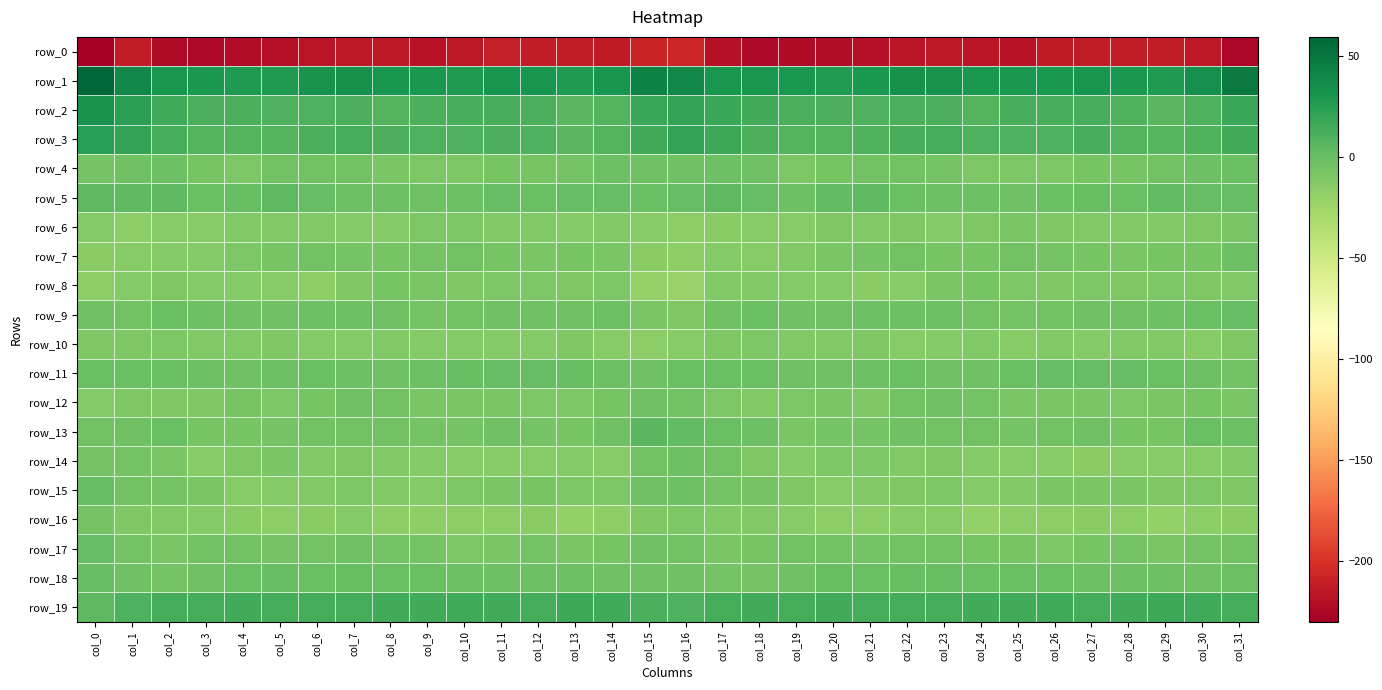

Reading left to right, list all the values displayed in this chart.

row_0: -230.2	-213.2	-222.5	-224.6	-221.4	-220.9	-217.4	-214.6	-215.4	-218.0	-215.5	-211.9	-213.0	-213.0	-214.0	-208.2	-207.2	-219.0	-224.3	-223.1	-221.6	-219.8	-215.8	-214.4	-216.6	-218.0	-213.5	-212.3	-213.0	-212.9	-214.7	-225.1
row_1: 59.4	40.0	31.0	29.3	28.2	28.4	32.4	33.7	31.3	29.4	28.6	31.2	31.5	27.9	31.6	42.8	39.9	31.1	30.7	29.0	27.5	29.7	33.6	33.3	29.7	29.3	29.0	32.2	29.7	28.6	34.7	47.7
row_2: 33.0	23.9	16.3	11.5	11.5	10.4	10.2	11.7	8.4	11.1	12.7	12.8	10.9	6.1	7.7	17.9	20.7	18.4	14.3	11.4	11.0	10.1	11.2	10.8	8.3	12.2	12.9	12.6	8.7	5.9	10.1	18.4
row_3: 24.3	19.9	13.8	8.4	8.1	7.9	11.0	13.3	11.8	10.0	10.4	11.5	10.4	5.9	7.7	14.7	20.9	17.0	11.8	7.8	7.9	8.8	12.3	13.4	10.3	10.1	10.6	12.0	8.1	6.3	9.1	15.2
row_4: -5.3	-2.8	-2.2	-6.9	-8.7	-4.7	-4.9	-4.7	-8.4	-9.5	-9.3	-7.2	-6.5	-5.9	-2.8	-3.8	-3.6	-1.7	-3.4	-9.0	-7.0	-4.5	-4.5	-5.7	-9.5	-9.5	-8.6	-6.7	-6.7	-4.2	-2.0	-0.8
row_5: 4.0	3.9	3.2	-1.5	0.3	4.1	0.9	-2.0	-2.0	-3.2	-2.3	0.9	-0.8	0.9	1.7	-1.2	0.8	4.9	1.1	-2.1	2.6	3.4	-0.6	-2.0	-2.1	-3.7	-0.7	0.4	-1.0	2.5	1.6	1.3
row_6: -12.4	-15.3	-13.2	-14.1	-10.8	-11.3	-10.8	-12.0	-11.9	-8.6	-8.6	-11.3	-11.7	-12.0	-11.7	-13.1	-15.4	-14.2	-13.8	-13.3	-10.4	-11.4	-10.7	-12.8	-10.7	-7.6	-9.9	-11.7	-11.7	-11.9	-10.1	-7.7
row_7: -14.6	-13.7	-12.5	-12.8	-9.0	-7.3	-4.5	-5.6	-6.6	-5.6	-5.0	-7.0	-7.7	-7.1	-8.0	-15.0	-17.0	-12.8	-13.2	-11.7	-8.2	-6.1	-4.5	-6.3	-6.4	-5.0	-5.8	-7.3	-7.5	-6.9	-7.3	-2.1
row_8: -15.7	-13.0	-10.4	-12.6	-12.0	-13.7	-15.3	-10.3	-6.3	-8.5	-9.7	-9.3	-9.5	-10.6	-9.4	-20.6	-21.6	-11.5	-11.3	-13.0	-12.0	-14.9	-14.1	-7.7	-6.9	-9.2	-10.0	-8.7	-10.4	-9.4	-9.9	-11.4
row_9: -3.6	-4.3	-0.9	-2.6	-3.2	-3.0	-1.7	-2.0	-3.5	-5.6	-4.4	-3.6	-3.2	-2.9	-2.3	-7.4	-10.7	-3.2	-1.2	-3.3	-3.4	-2.3	-1.9	-2.1	-4.8	-5.2	-4.2	-3.3	-3.1	-2.5	-1.2	0.8
row_10: -10.1	-10.6	-9.3	-10.8	-11.5	-10.2	-12.7	-12.9	-11.2	-12.9	-12.1	-12.3	-12.1	-10.7	-14.0	-15.6	-13.3	-10.6	-9.0	-11.7	-11.1	-10.7	-13.2	-12.3	-11.5	-13.1	-11.7	-12.6	-11.2	-11.4	-14.0	-10.7
row_11: -1.2	-1.1	-1.3	-2.4	-3.3	-2.5	-1.3	-2.0	-3.9	-1.9	0.5	1.3	0.8	0.1	-2.3	-3.1	-0.9	-1.2	-1.2	-3.0	-3.4	-2.0	-1.2	-3.0	-3.2	-1.1	1.3	0.9	0.6	-0.6	-2.5	-4.3
row_12: -12.4	-10.4	-10.7	-10.4	-7.3	-9.6	-7.3	-3.4	-4.8	-7.4	-8.3	-7.9	-9.1	-8.8	-7.3	-3.0	-4.0	-9.1	-10.8	-9.0	-7.9	-9.7	-5.1	-3.5	-6.0	-7.7	-8.3	-8.1	-9.3	-8.3	-6.8	-7.9
row_13: -4.8	-3.0	-1.3	-7.0	-6.5	-5.5	-4.0	-4.7	-4.5	-5.5	-5.8	-3.6	-5.3	-7.0	-3.1	5.2	2.6	-0.7	-2.7	-7.6	-5.9	-5.2	-4.0	-4.7	-4.7	-6.1	-4.9	-3.6	-6.7	-6.2	-1.4	-2.4
row_14: -5.7	-5.3	-7.4	-13.1	-10.3	-7.9	-11.4	-9.9	-11.8	-12.3	-14.1	-14.0	-13.9	-12.8	-13.6	-5.1	-2.7	-4.4	-9.6	-12.7	-9.1	-8.9	-11.4	-9.9	-12.5	-13.2	-13.6	-14.5	-13.2	-13.7	-13.1	-11.8
row_15: -0.5	-4.9	-5.6	-8.2	-13.3	-12.1	-10.8	-8.5	-11.0	-12.6	-8.7	-7.5	-7.3	-9.3	-9.4	-3.0	-2.8	-5.3	-5.4	-10.4	-14.0	-11.1	-10.2	-8.6	-12.6	-11.3	-7.8	-7.5	-7.7	-10.3	-9.0	-10.0
row_16: -6.1	-10.1	-11.6	-12.9	-14.6	-15.6	-14.7	-12.3	-17.4	-17.2	-15.6	-15.4	-15.1	-18.7	-17.2	-10.2	-9.4	-11.6	-11.6	-13.5	-15.3	-15.7	-13.3	-13.7	-18.7	-15.6	-16.1	-15.0	-16.1	-19.3	-16.1	-15.1
row_17: 1.2	-5.3	-7.7	-4.5	-4.3	-5.1	-5.4	-3.8	-5.8	-6.1	-8.7	-8.1	-5.2	-7.4	-6.4	-3.6	-4.7	-8.2	-6.4	-4.1	-4.4	-5.7	-4.6	-4.3	-6.4	-6.6	-9.2	-6.8	-5.5	-7.9	-5.6	-5.0
row_18: 0.3	-3.4	-6.1	-3.5	-1.2	-0.4	-1.1	0.4	-1.4	-1.1	-1.7	-1.8	-2.1	-2.3	-2.9	-3.3	-3.2	-5.2	-5.4	-2.9	-0.5	-0.8	-0.5	-0.2	-1.5	-1.4	-1.6	-1.8	-2.2	-2.4	-3.0	-2.4
row_19: 4.8	10.7	14.0	13.9	14.2	13.3	13.7	13.9	14.6	14.4	15.4	14.7	14.0	16.7	16.4	11.6	10.5	13.2	14.2	13.3	14.2	13.1	14.0	13.9	14.6	14.4	15.7	14.0	15.1	17.0	15.5	13.1